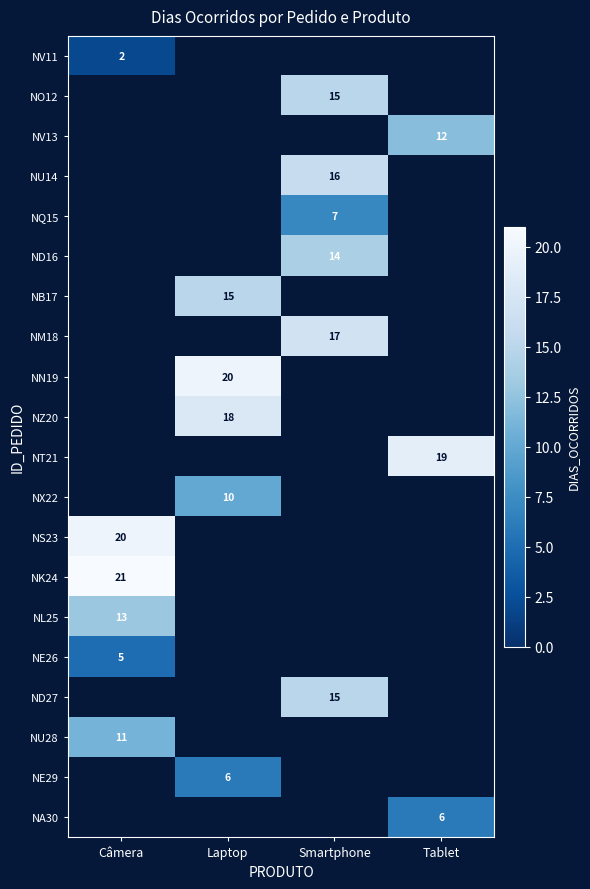

The NB17 series shows 27 at Laptop. True or false?

False